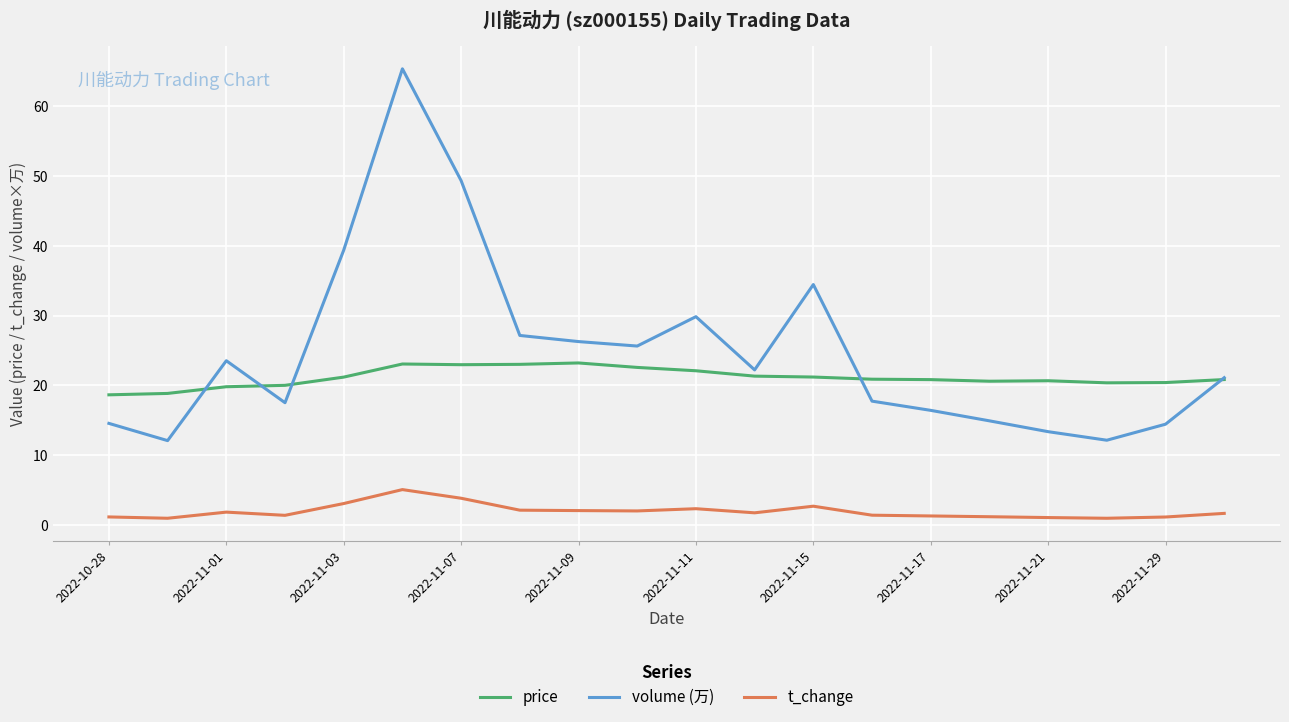

Which series has the largest total across all categories?

volume (万)